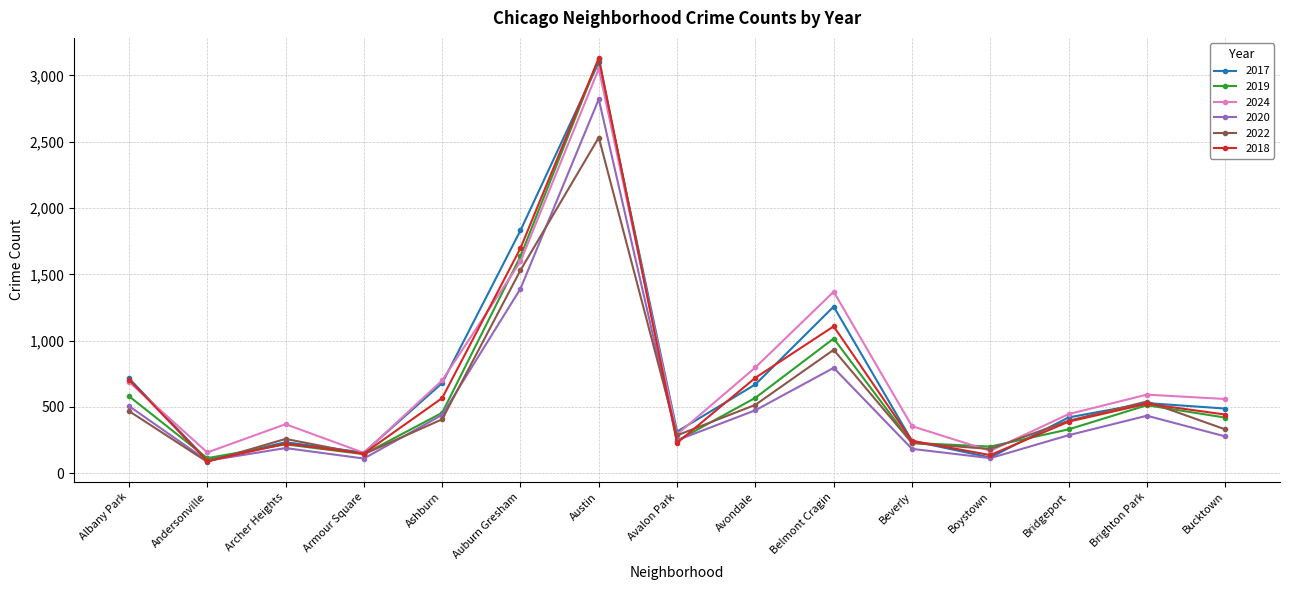

At which category is the sum across all series the highest?

Austin